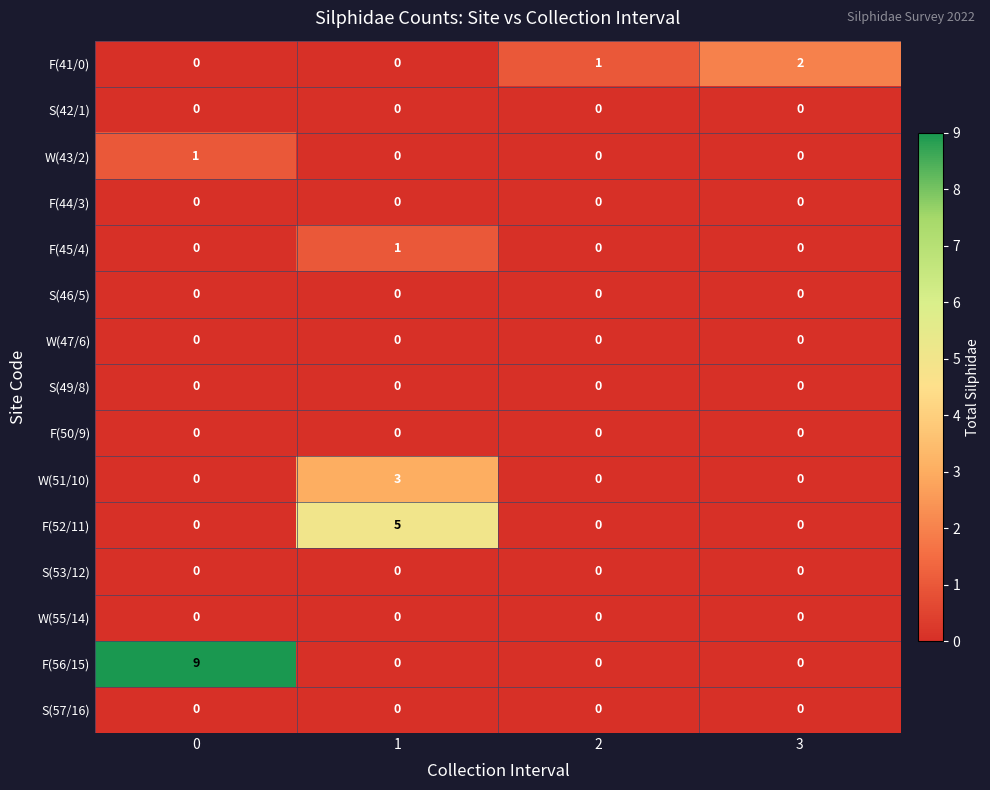

What is the greatest value displayed?

9